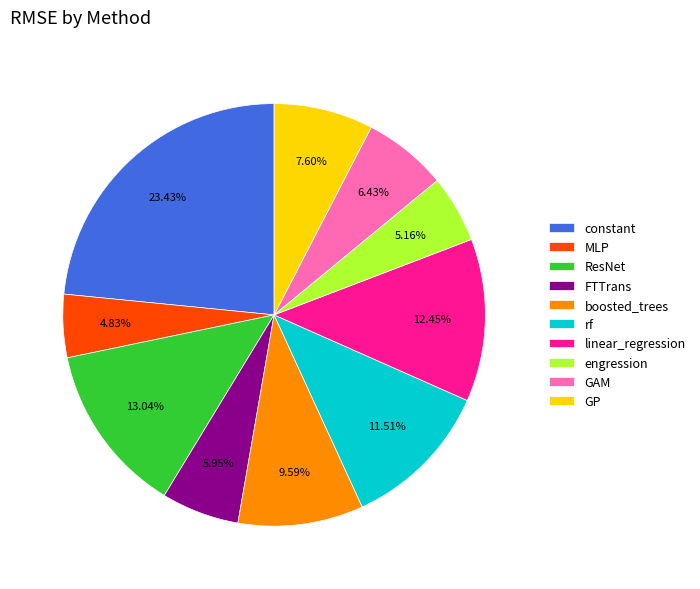

What percentage is the GP slice, to the nearest percent?

8%